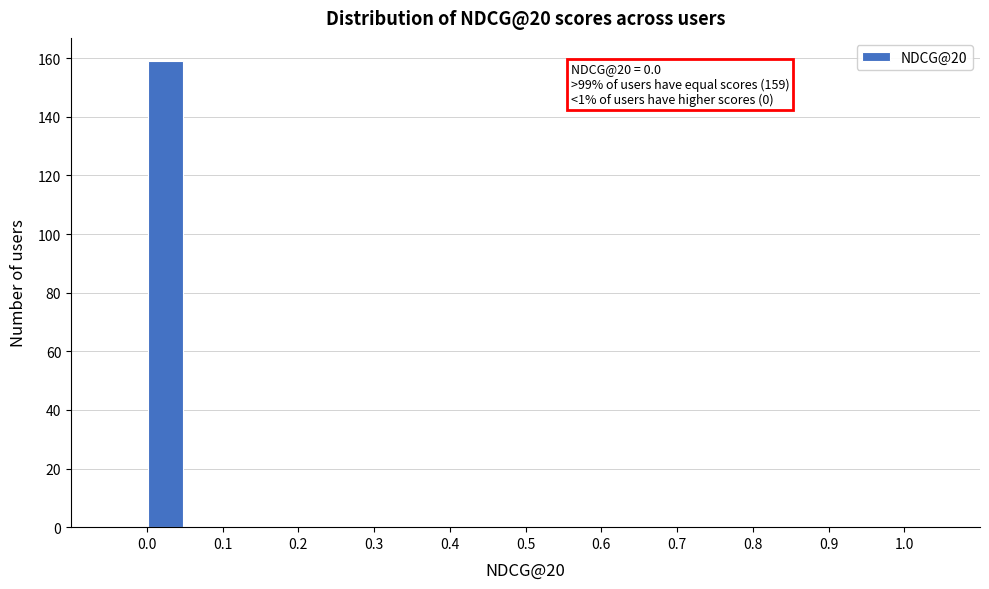

Over which range of the x-axis is the bar tallest?

0.00 to 0.05